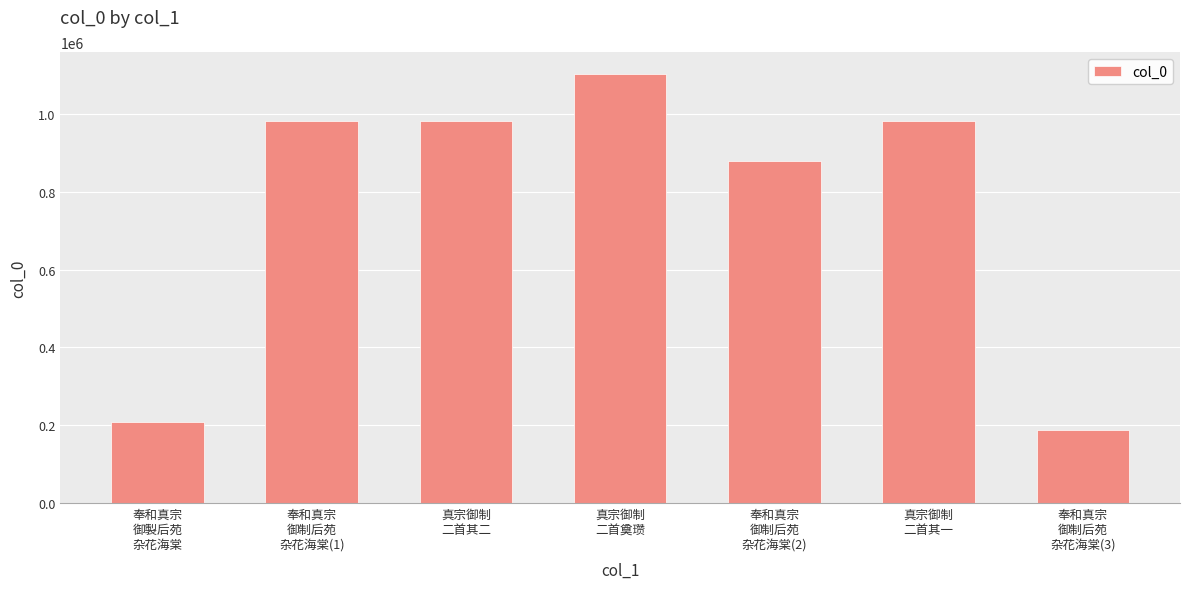

What is the greatest value displayed?

1104603